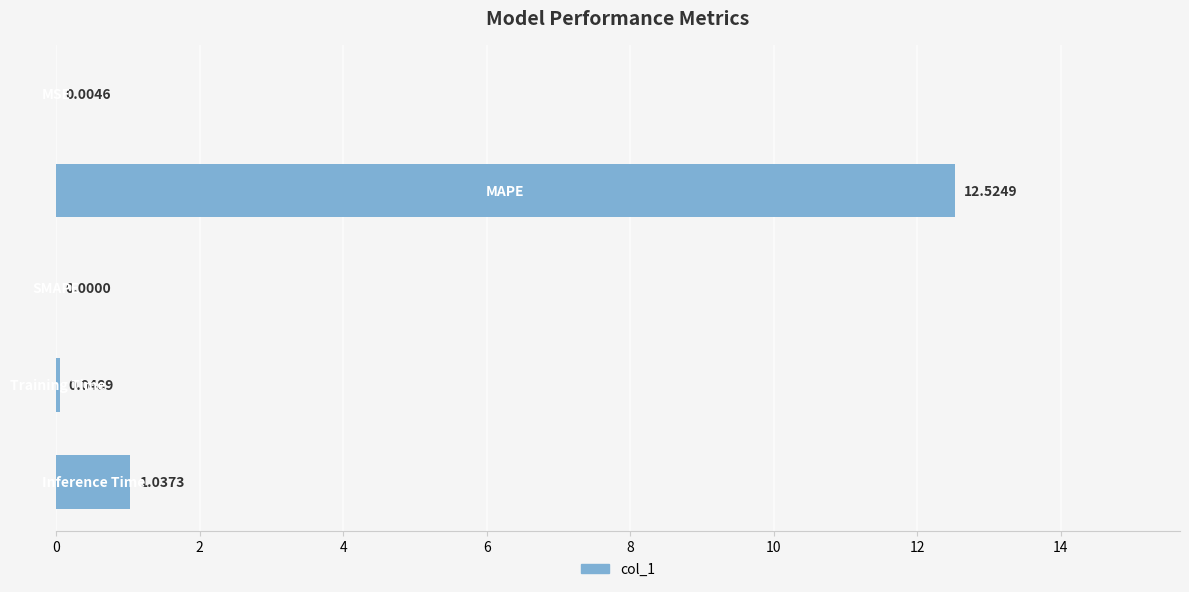

What is the sum of all values?

13.6